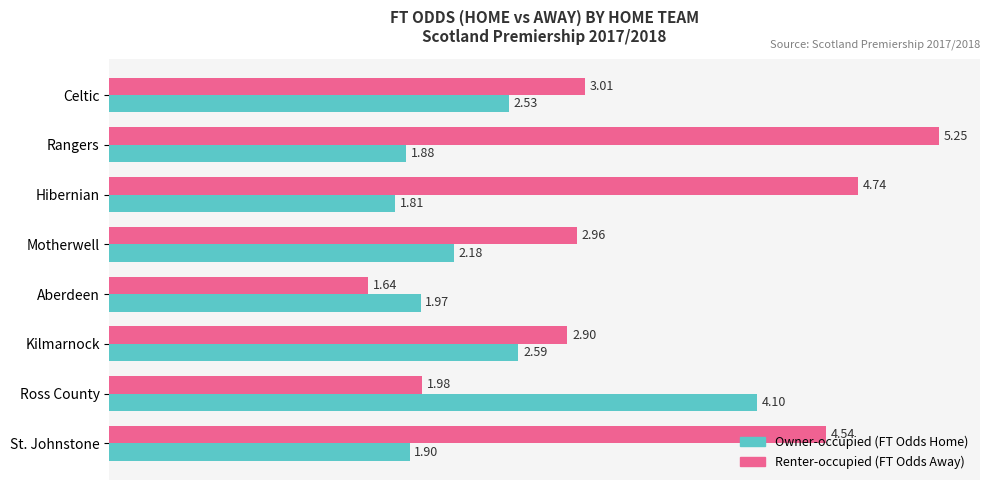

What is the difference between the highest and lowest values at Motherwell?

0.8